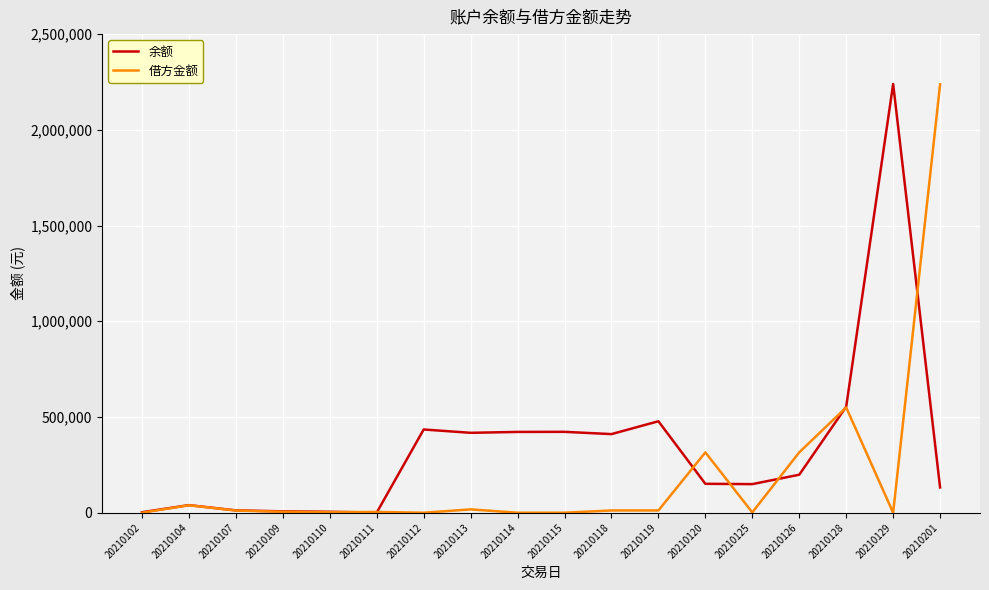

The 借方金额 series shows 17400.0 at 20210113. True or false?

True